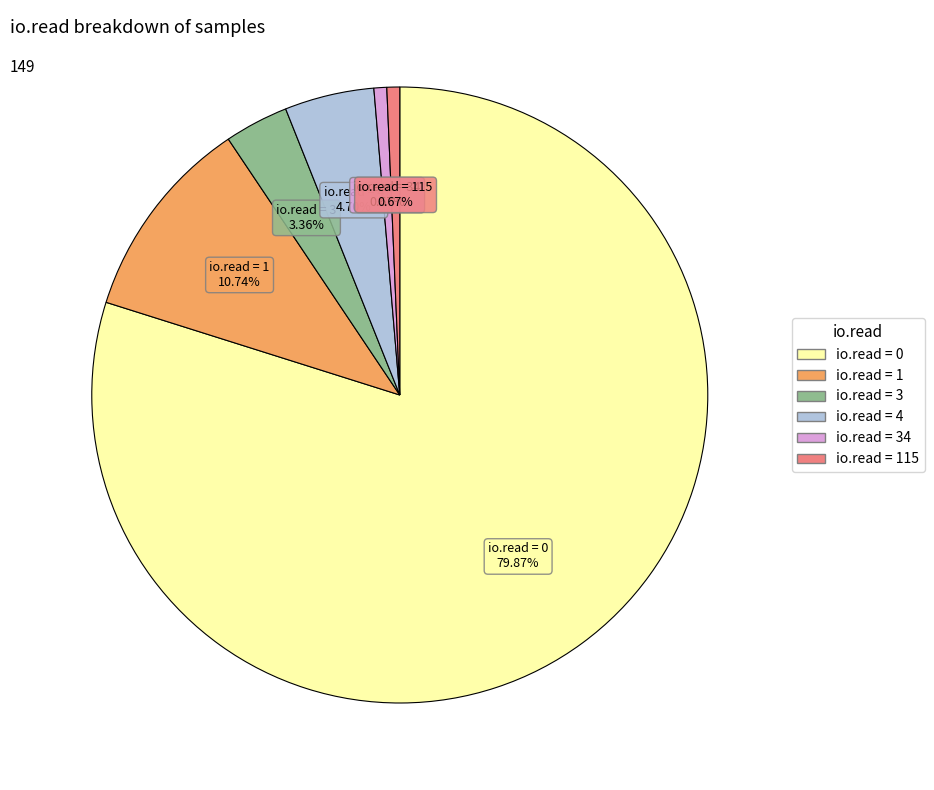

Is there a majority slice in this chart?

Yes